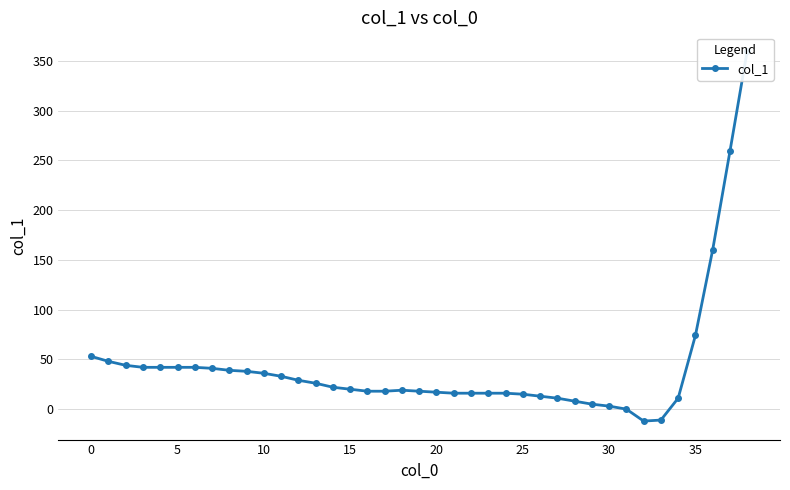

Which category has the lowest value across all series?

32